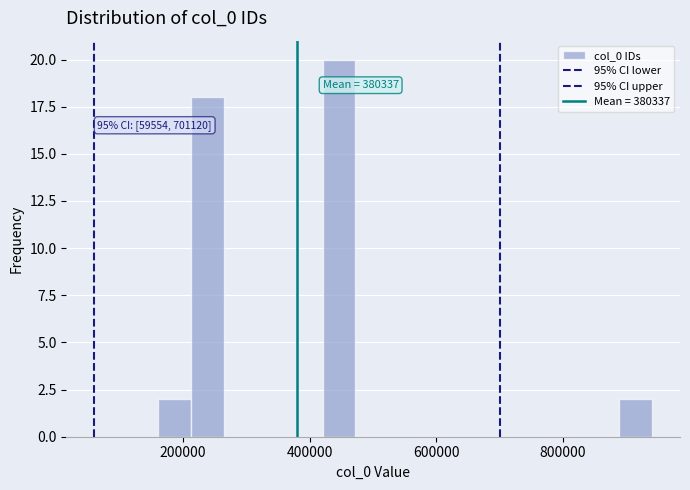

Read against the x-axis, roughly where is the centre of the tallest bar?

440000